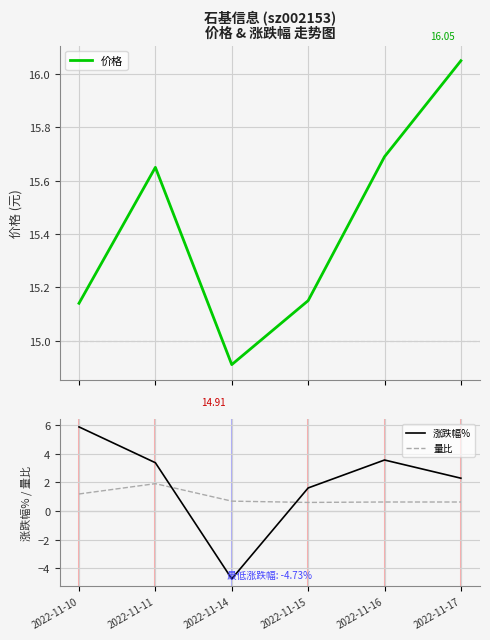

Is it true that 涨跌幅% equals 0.5 at 2022-11-17?

False